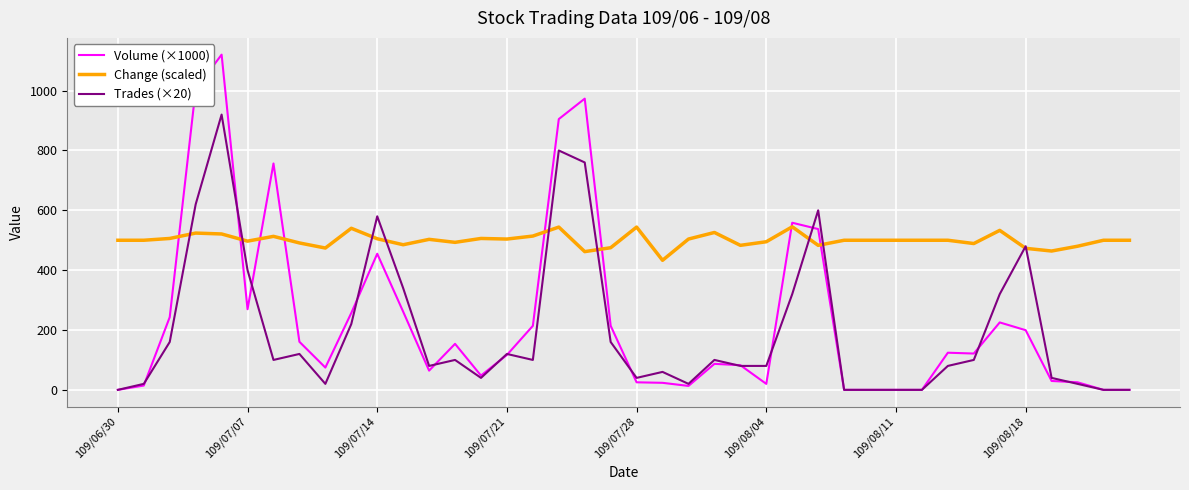

Which series ends up on top after the final intersection of Change (scaled) and Volume (×1000)?

Change (scaled)